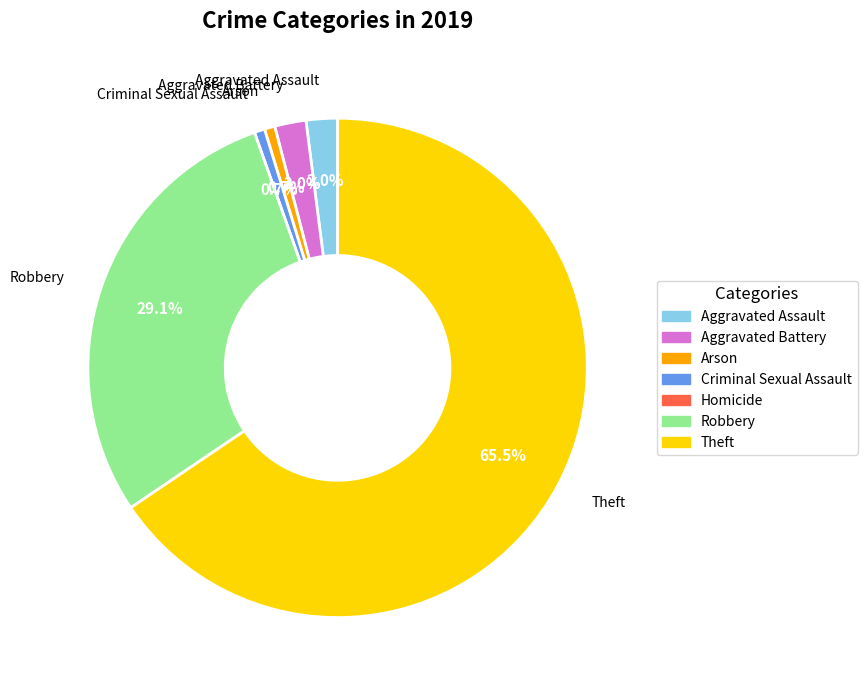

What percentage do Aggravated Assault and Robbery together represent?

31.1%